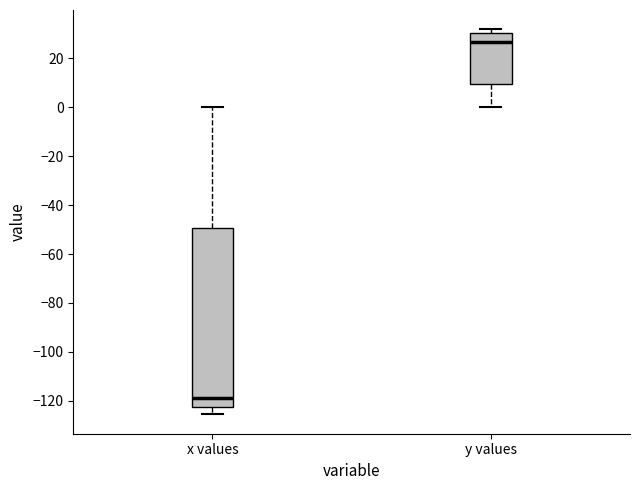

Reading left to right, transcribe this box plot: for each box, give where its median line is, the range the box spans, and where its two whiskers end, as read against the y-axis. The values are not printed on the chart, so give them approximately, as read against the axis.

x values: median -118, box -122 to -50, whiskers -126 to 0
y values: median 26, box 10 to 30, whiskers 0 to 32